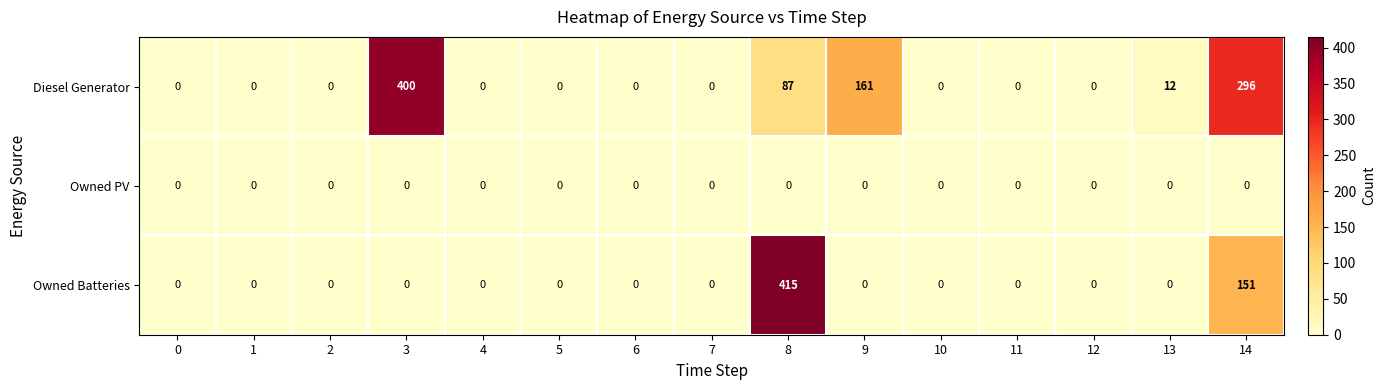

What is the sum of all Diesel Generator values?

956